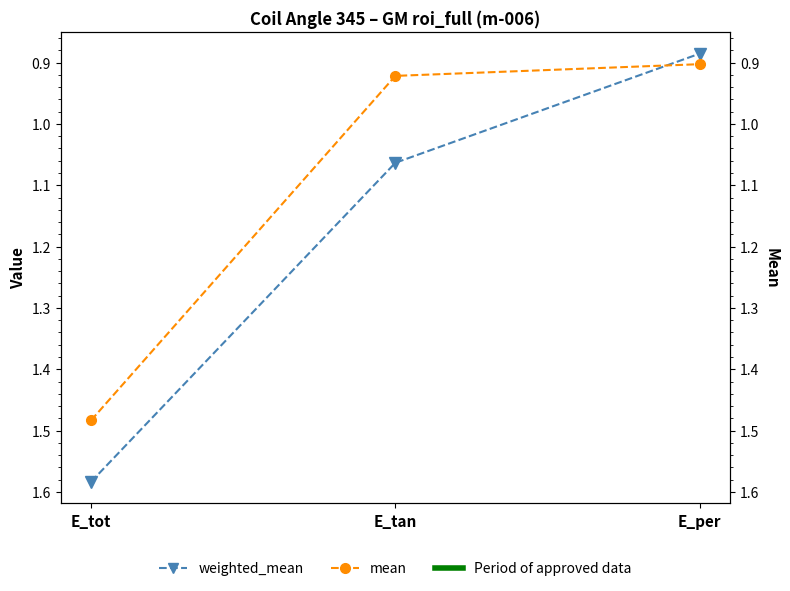

Rank the categories by weighted_mean value from highest to lowest.

E_tot, E_tan, E_per